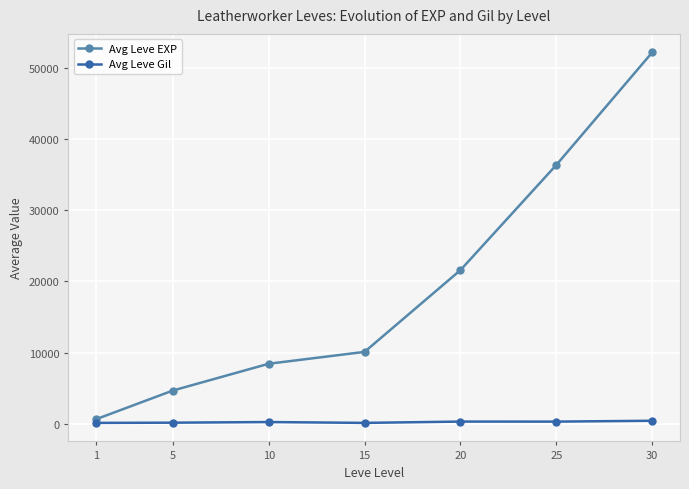

At how many categories does at least one series exceed 5949?

5